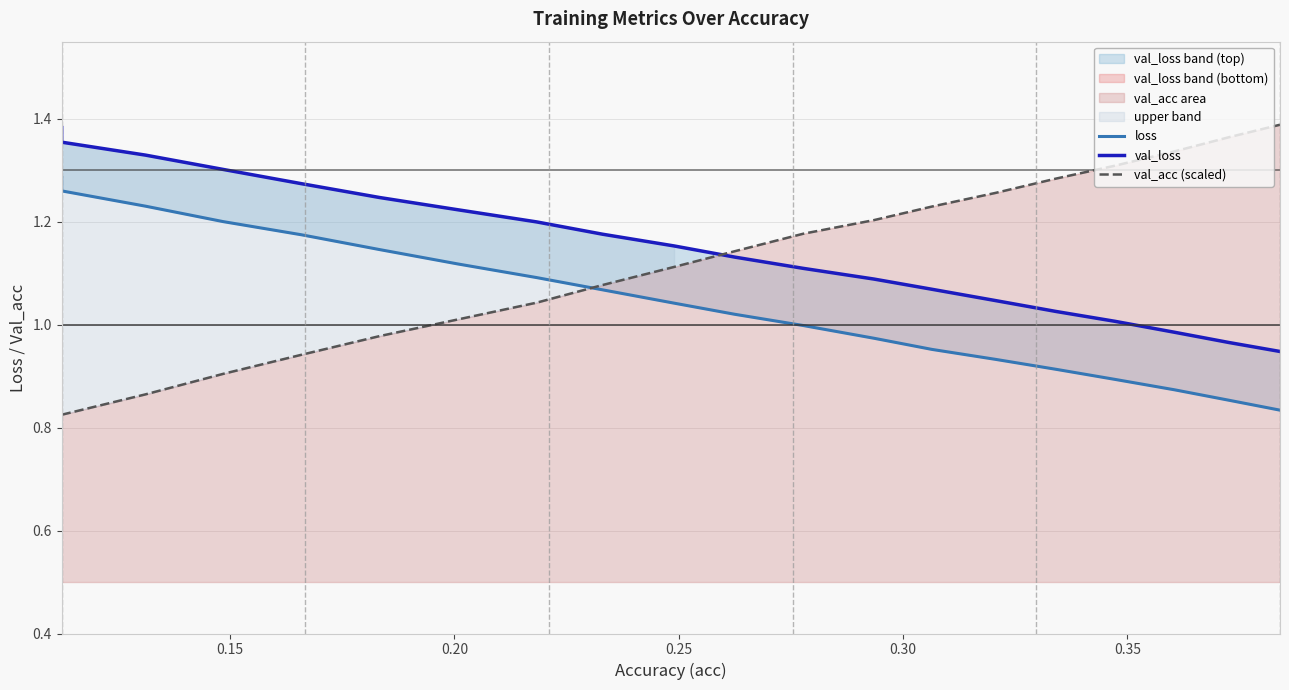

True or false: val_loss has more than 1 interior local peaks.

False